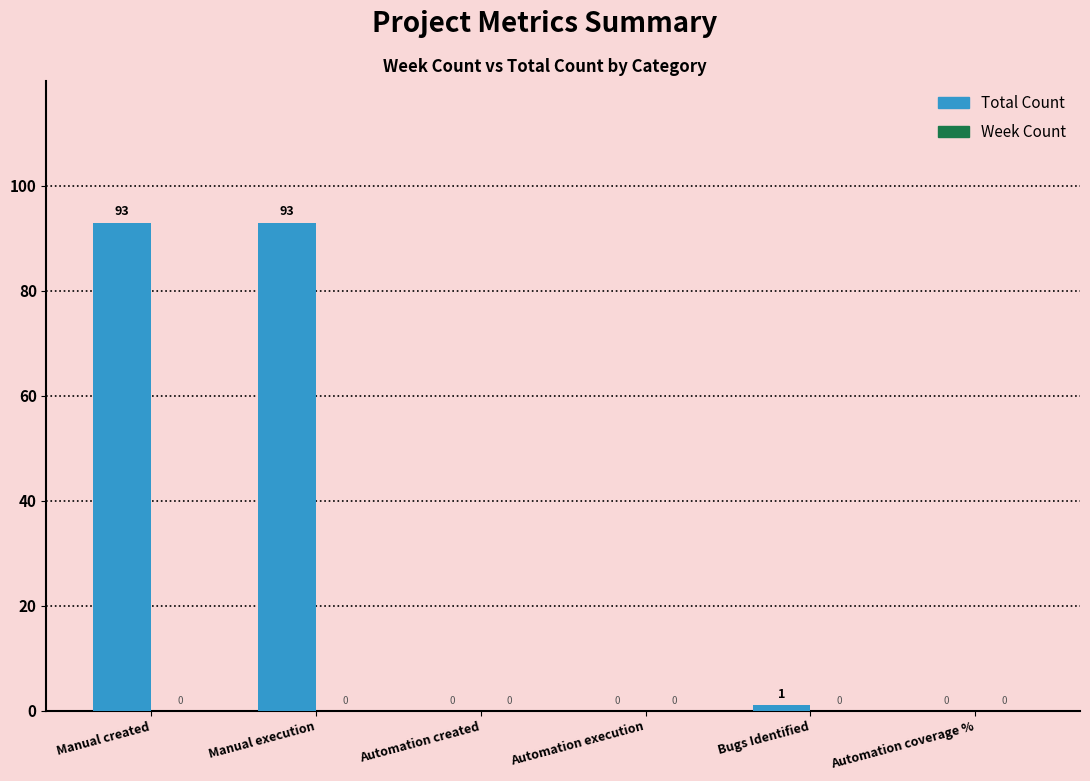

Reading right to left, list all the values displayed in this chart.

Automation coverage %=0	Bugs Identified=1	Automation execution=0	Automation created=0	Manual execution=93	Manual created=93